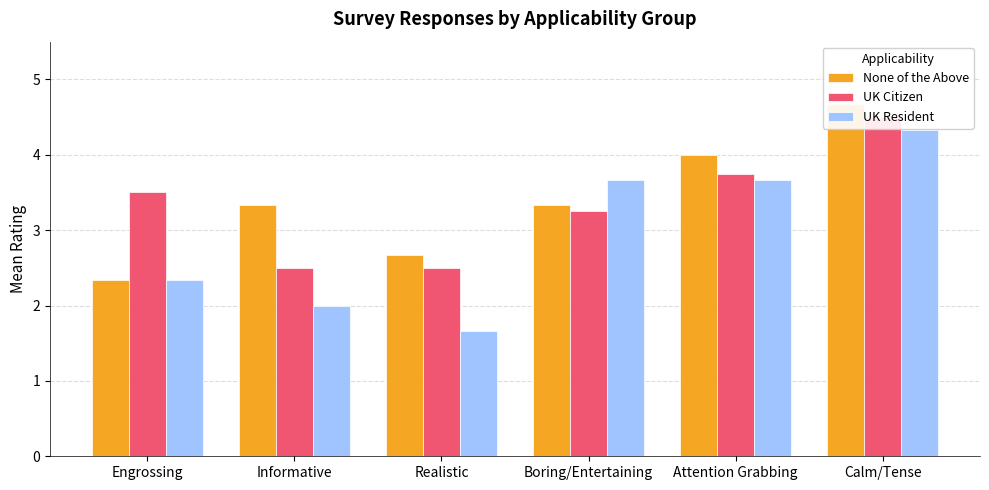

What is the difference between the maximum and minimum values in the UK Resident series?

2.7